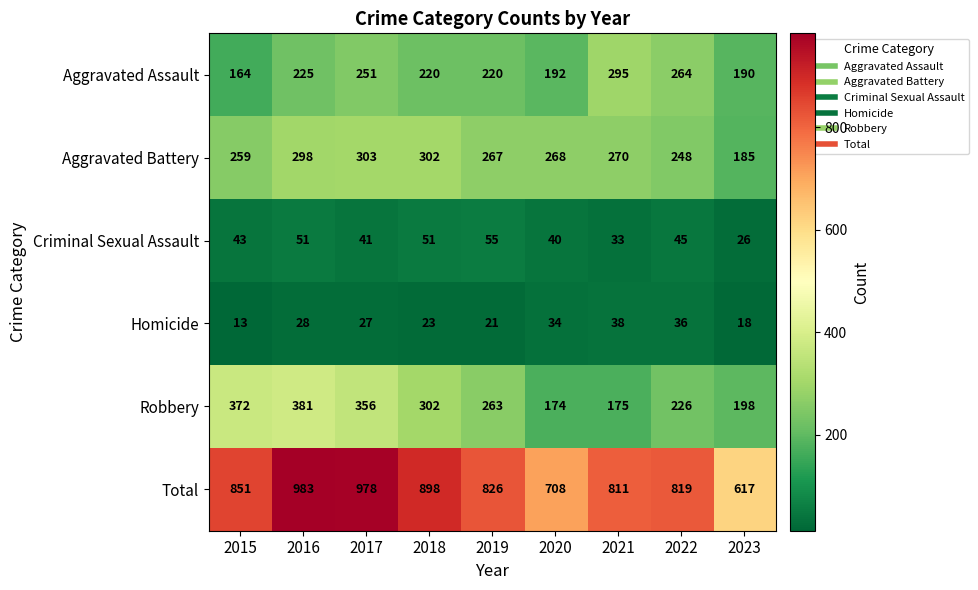

How many series are shown in this chart?

6